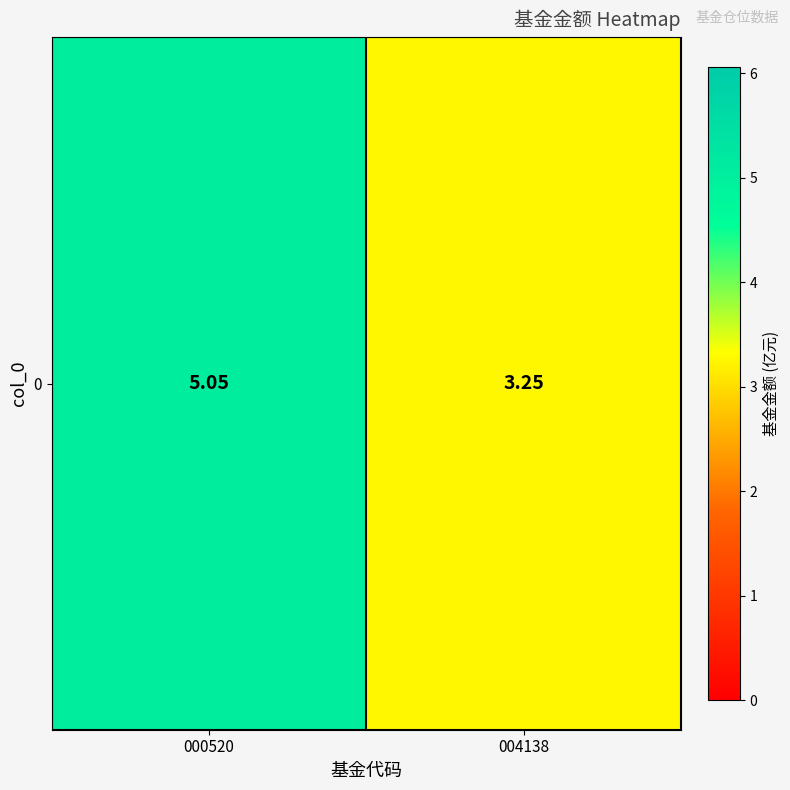

What is the sum of the values at 000520 and 004138?

8.3